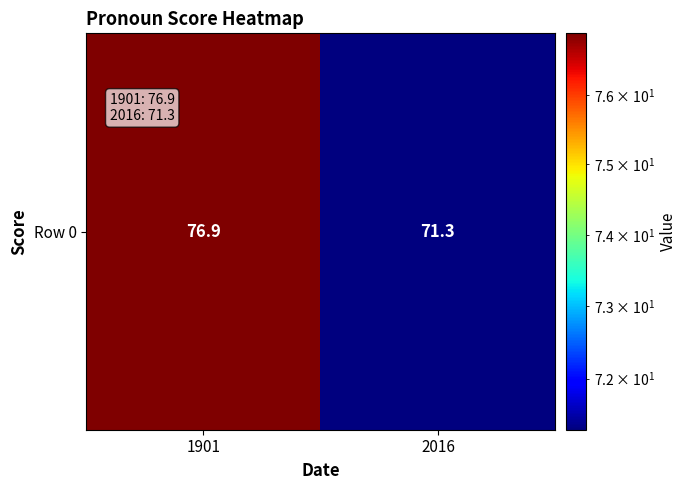

What is the change in value from 1901 to 2016?

-5.6